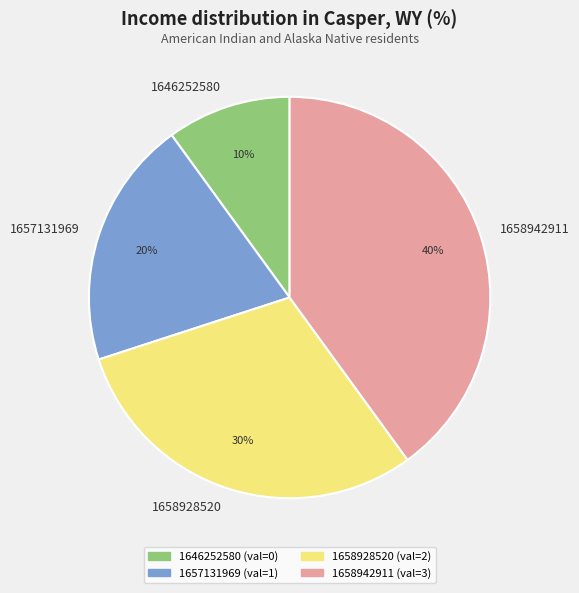

Rank the categories by value from highest to lowest.

1658942911, 1658928520, 1657131969, 1646252580